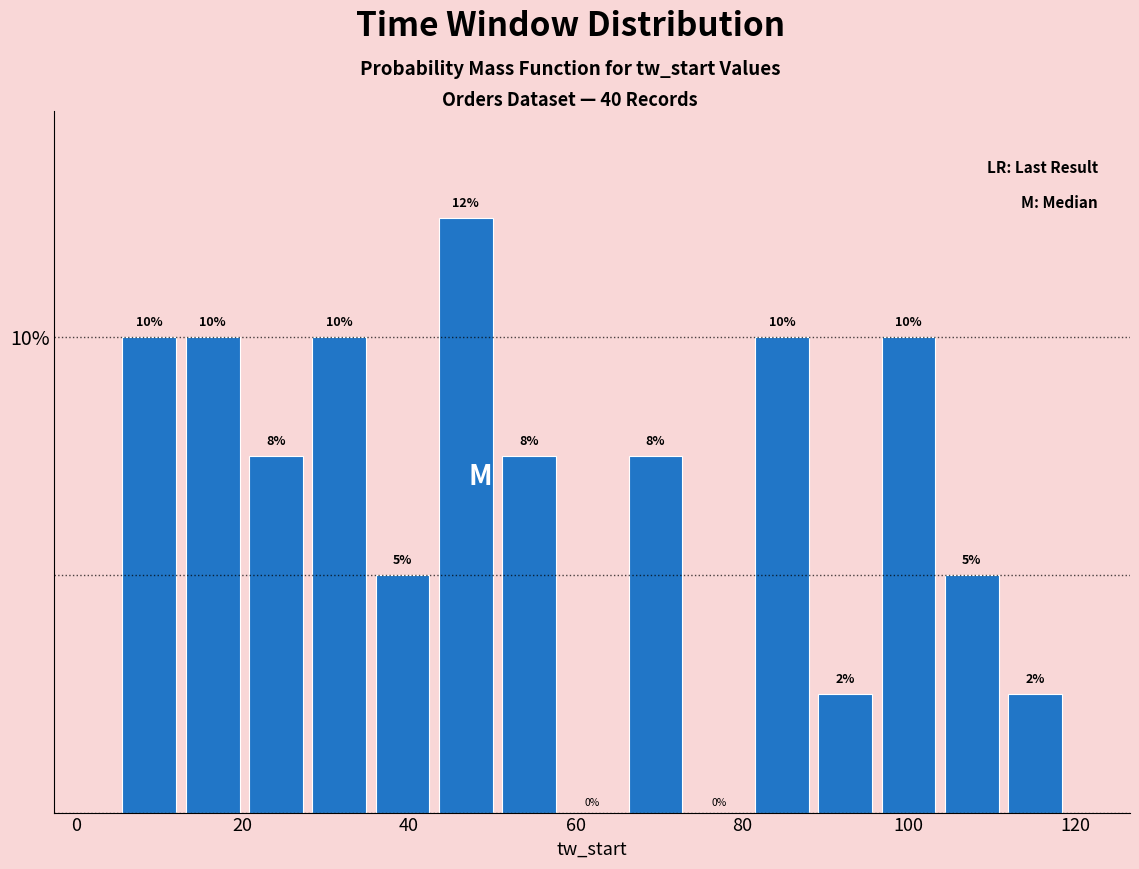

Read against the x-axis, roughly where is the centre of the tallest bar?

46